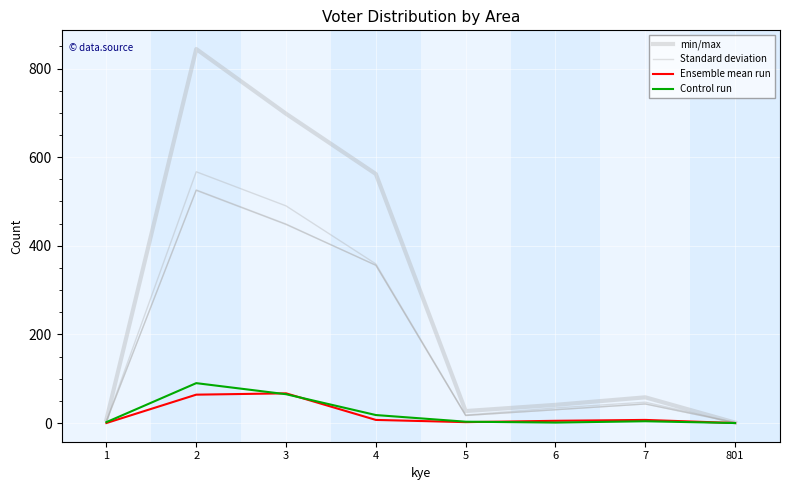

Which category has the lowest value in the Control run series?

801